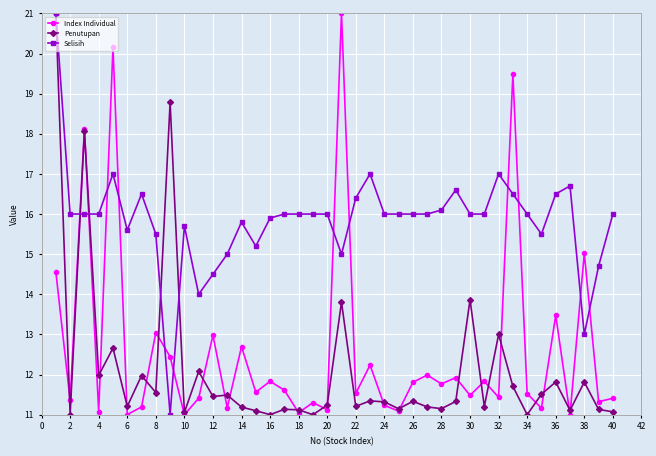

True or false: Index Individual and Selisih cross at least once.

True